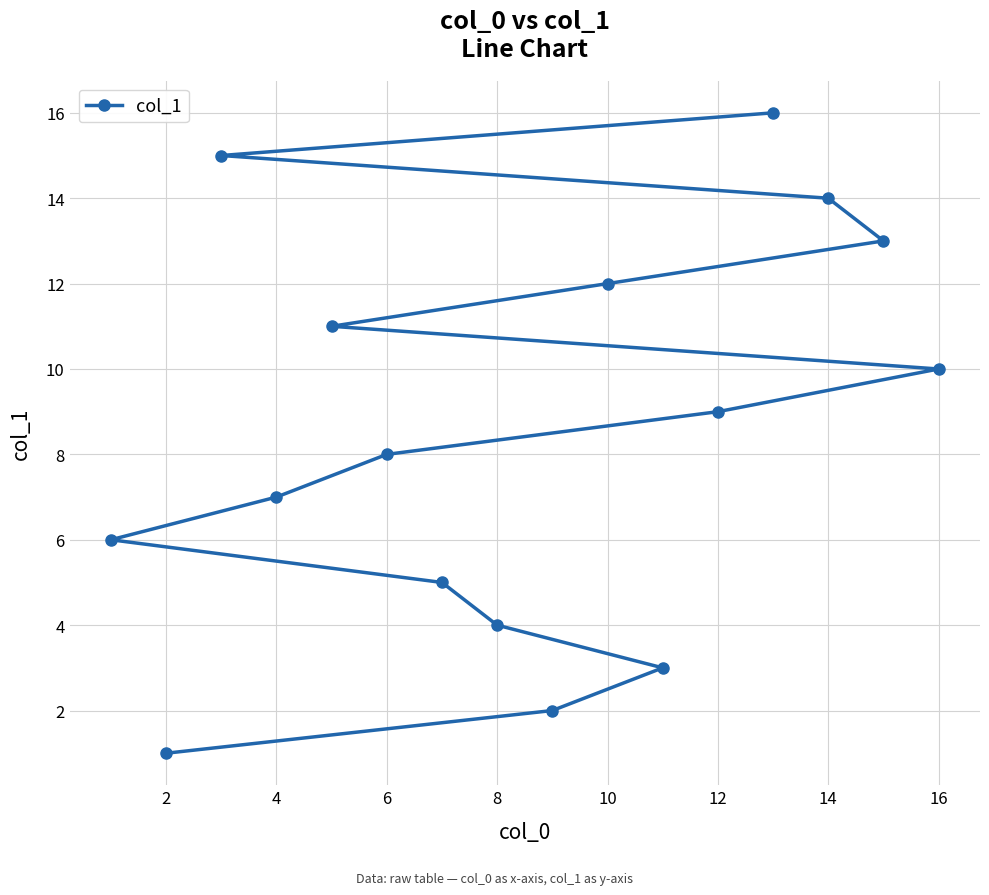

What is the change in value from 6 to 12?

+1